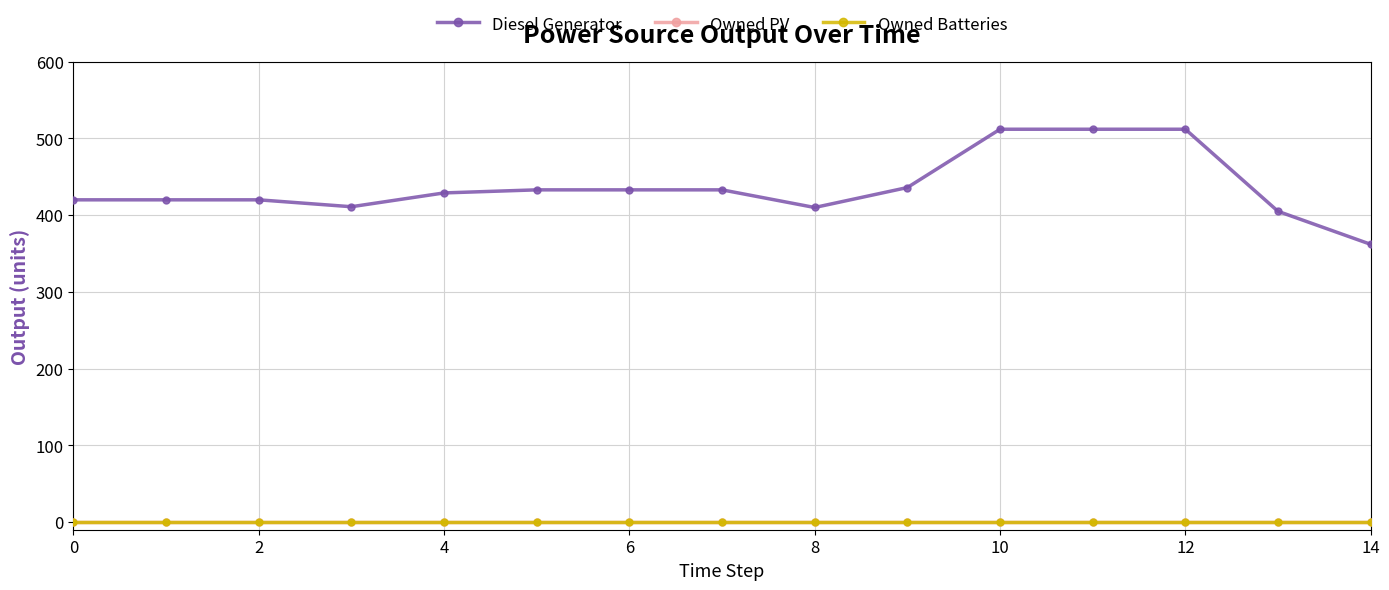

At how many categories does at least one series exceed 311?

15